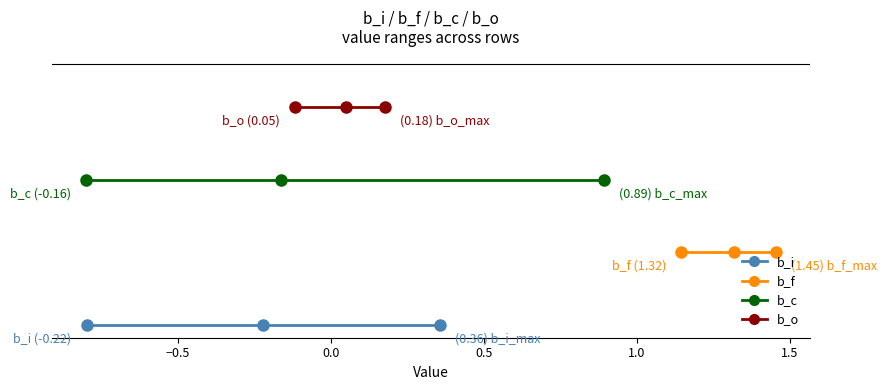

True or false: b_f and b_c intersect in this chart.

False